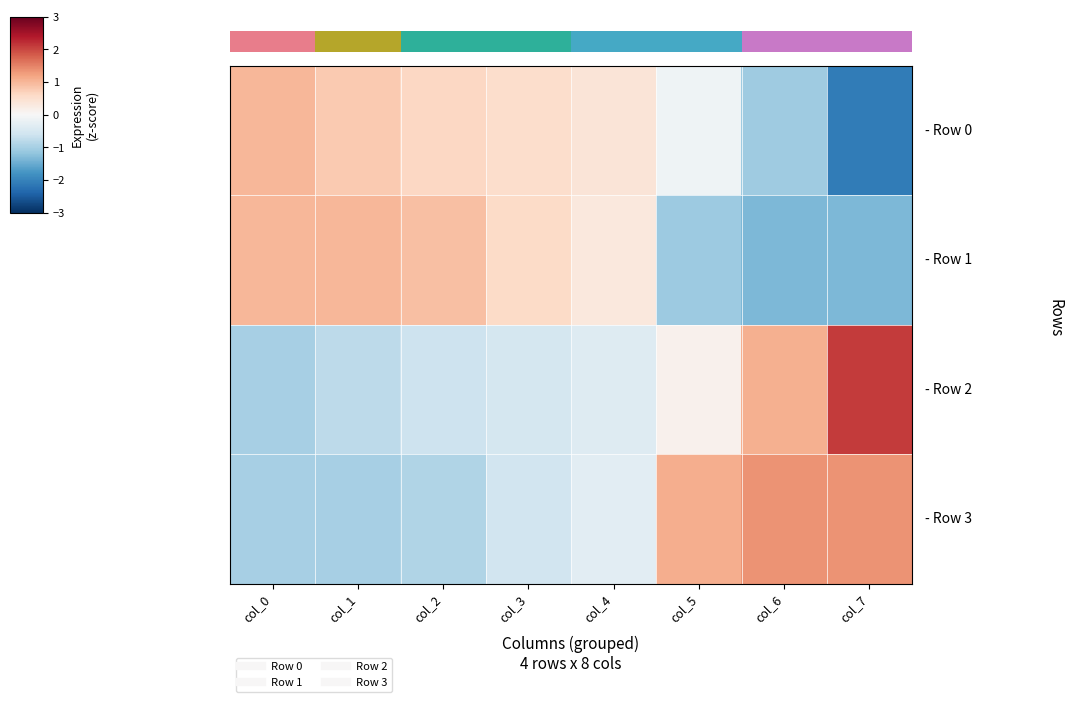

True or false: 1.0 has a value of 1.0 at col_0.

True